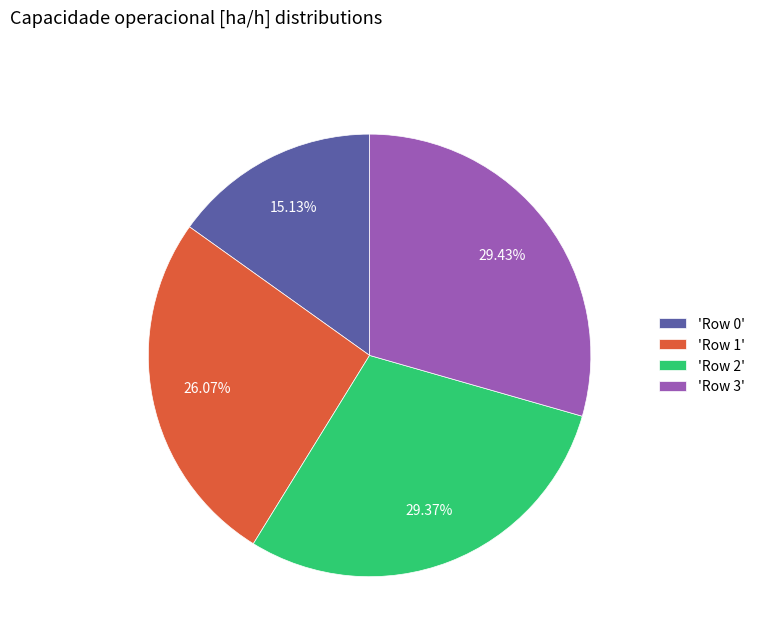

Does any single category account for the majority?

No